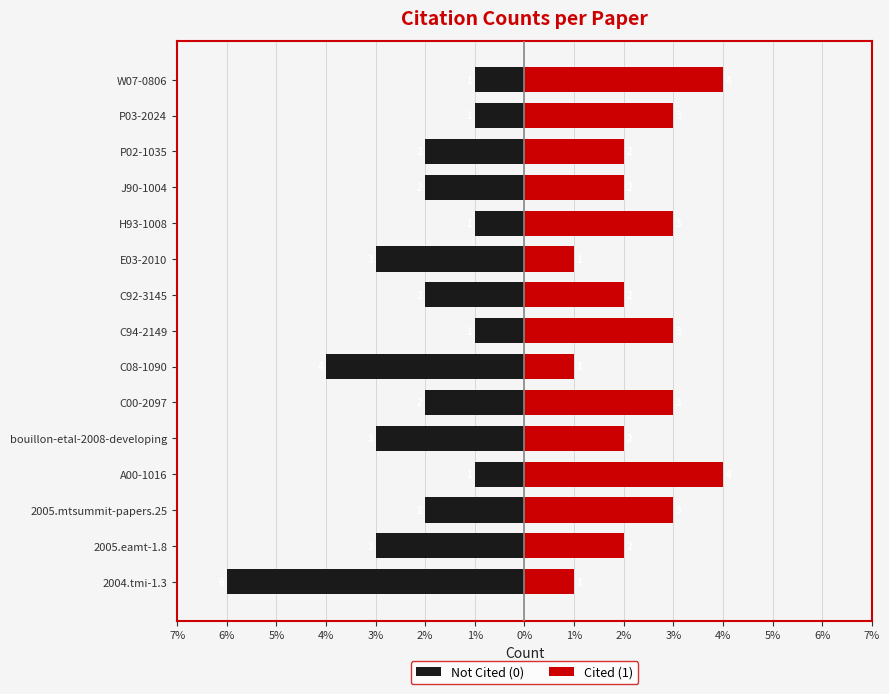

Count the Cited (1) values in the range 2 to 3.

10